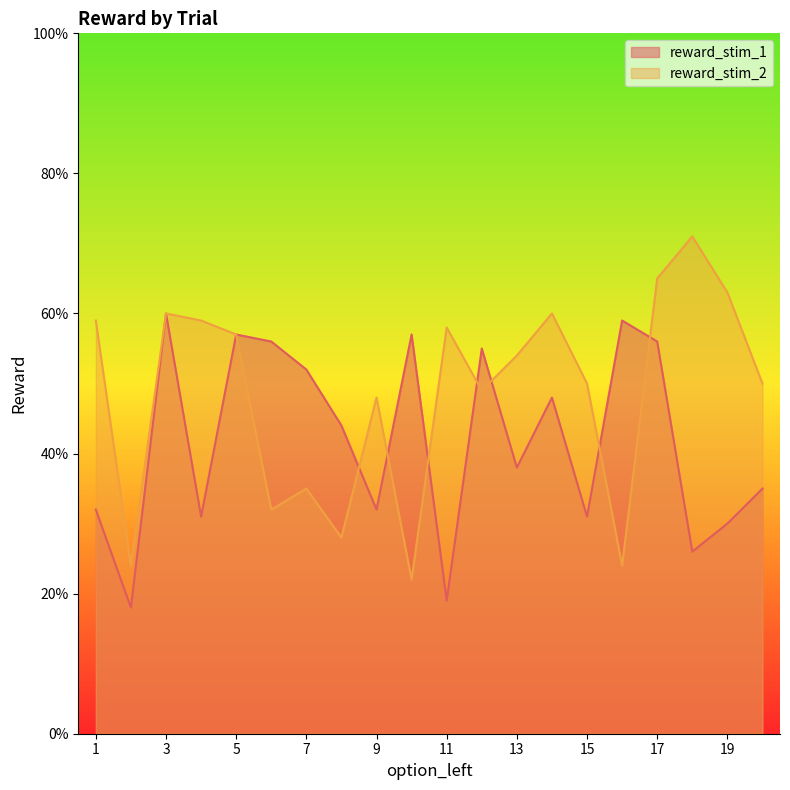

What is the spread (max minus min) of values at 2?

6